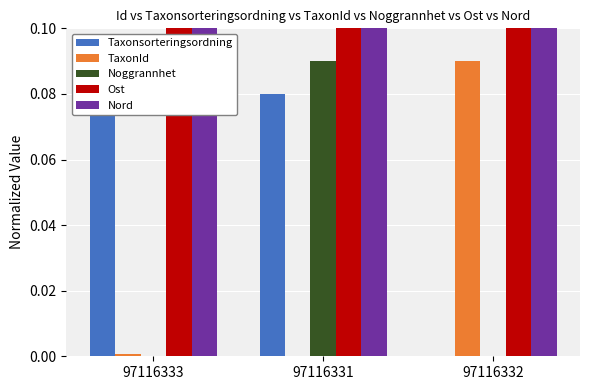

Between 97116333 and 97116331, which series saw the biggest shift?

Noggrannhet